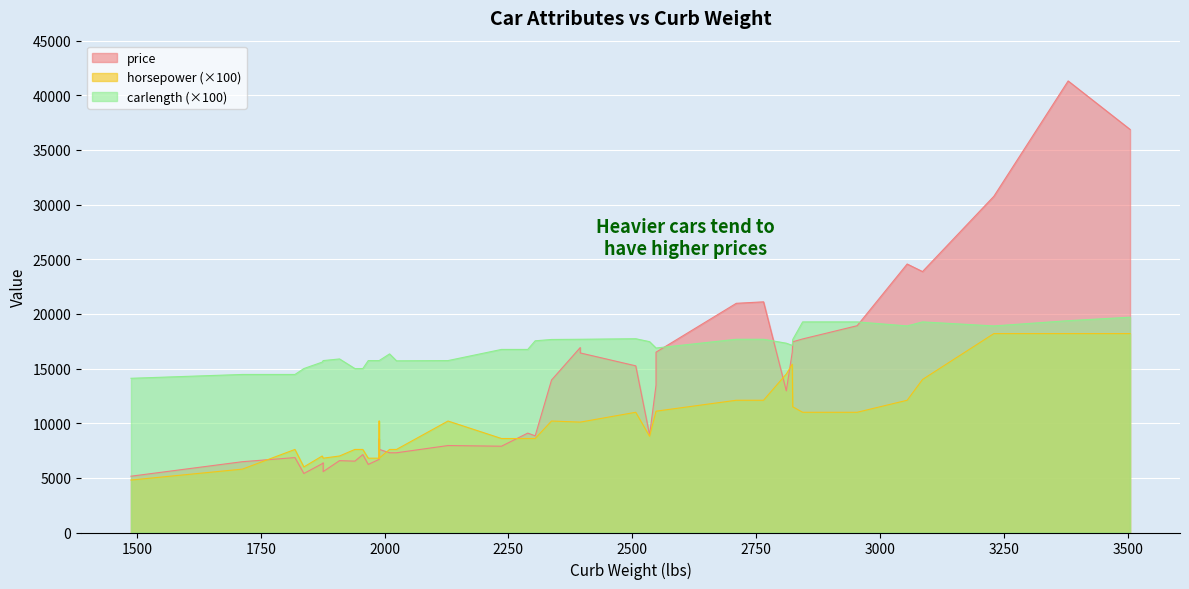

True or false: horsepower and carlength intersect in this chart.

False